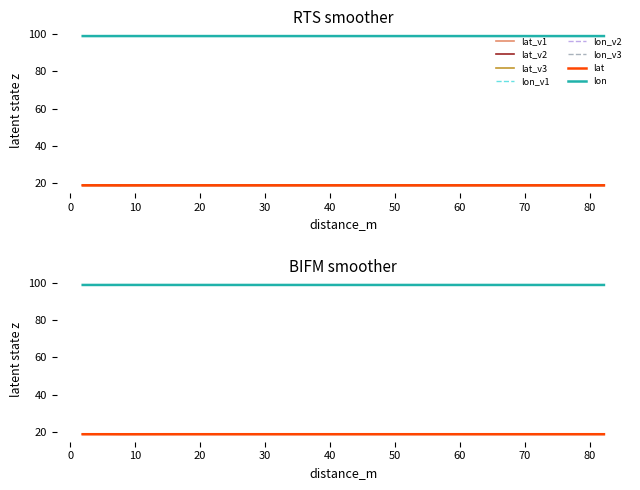

True or false: lon has a value of 55.2 at 1.932683794755827.

False